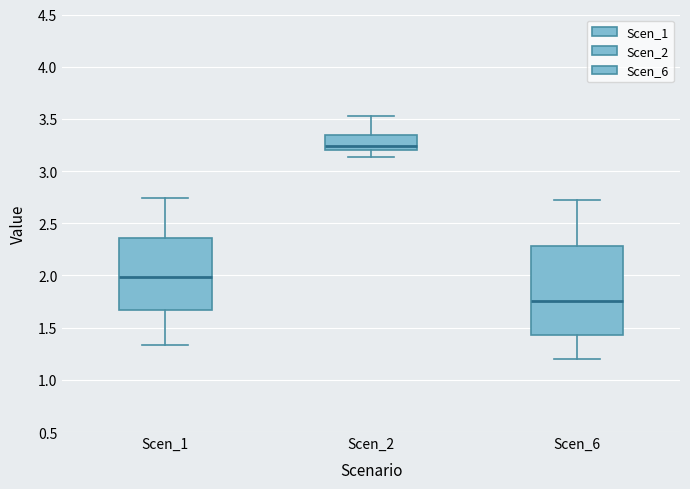

Reading left to right, read every box against the y-axis: the position of its median line, the range the box covers, and the ends of its whiskers. The values are not printed on the chart, so give them approximately, as read against the axis.

Scen_1: median 2.00, box 1.65 to 2.35, whiskers 1.35 to 2.75
Scen_2: median 3.25, box 3.20 to 3.35, whiskers 3.15 to 3.50
Scen_6: median 1.75, box 1.45 to 2.30, whiskers 1.20 to 2.70